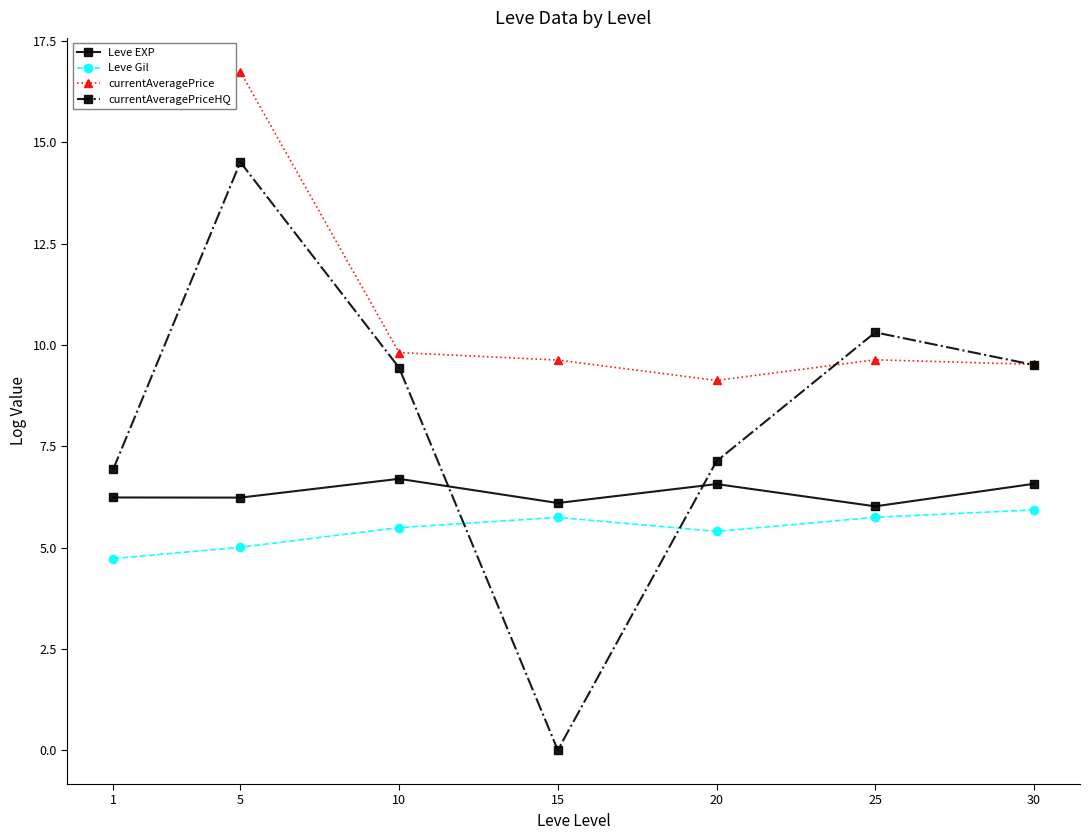

Between 5 and 15, which series saw the biggest shift?

currentAveragePriceHQ